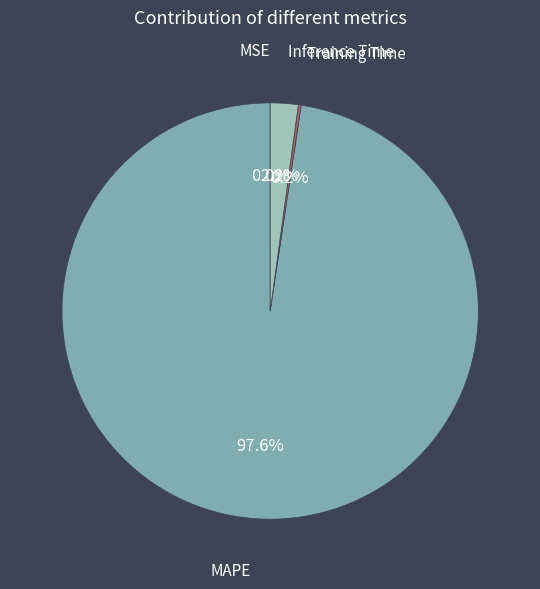

To the nearest percent, what percentage of the pie is Inference Time?

2%